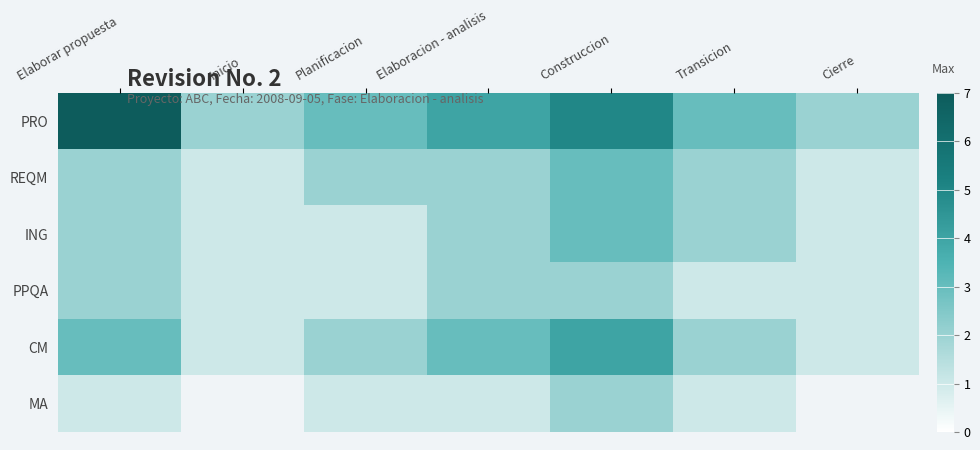

Which series has the widest spread of values?

PRO